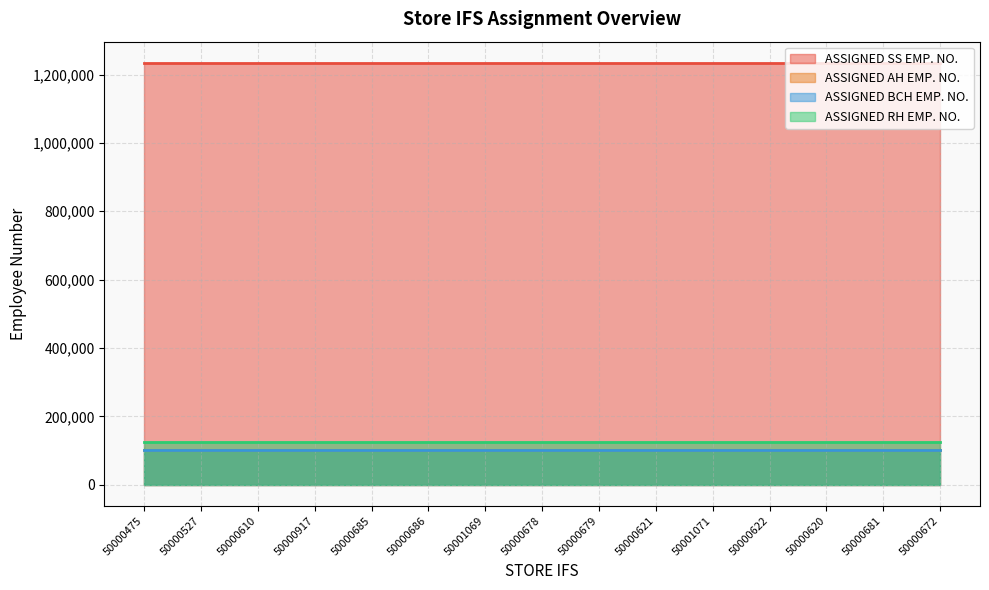

True or false: ASSIGNED BCH EMP. NO. and ASSIGNED AH EMP. NO. intersect in this chart.

False